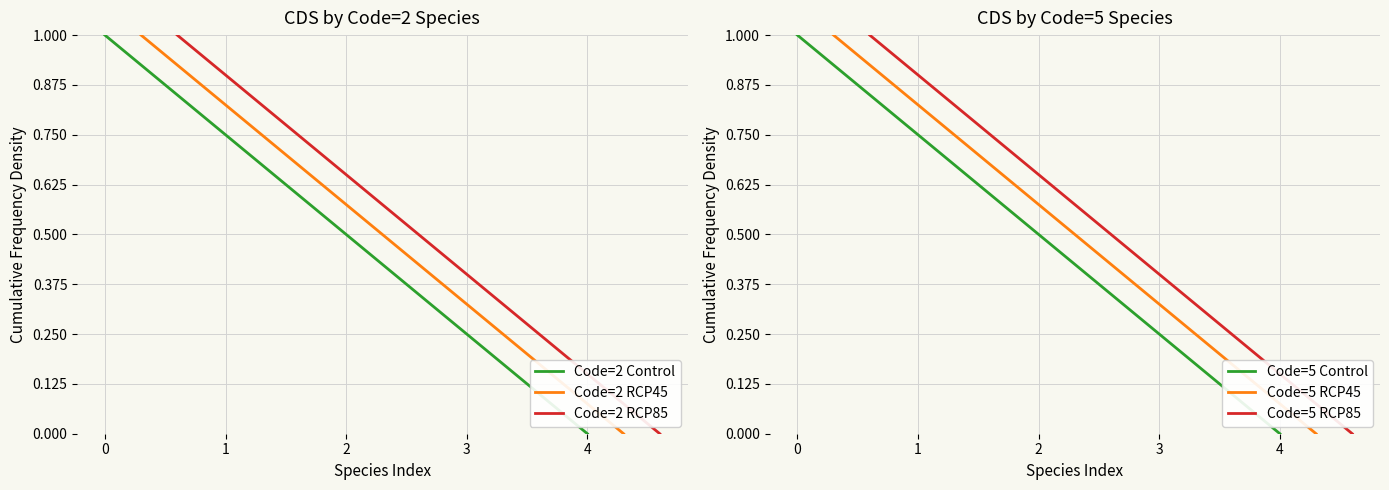

Which series has the largest range (max minus min)?

Code=2 Control